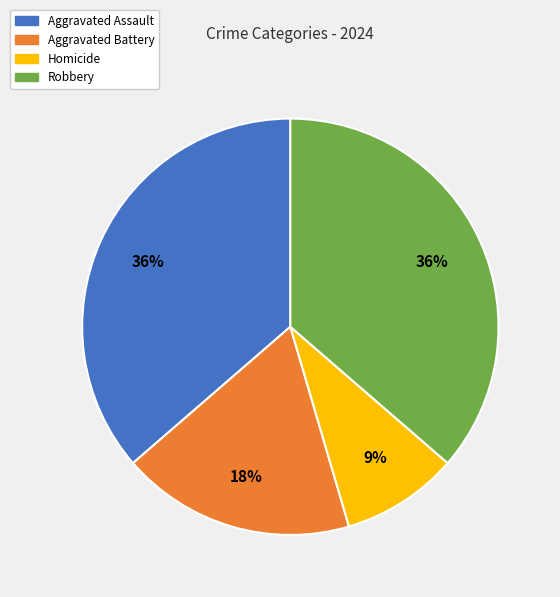

What is the smallest slice in the pie chart?

Homicide